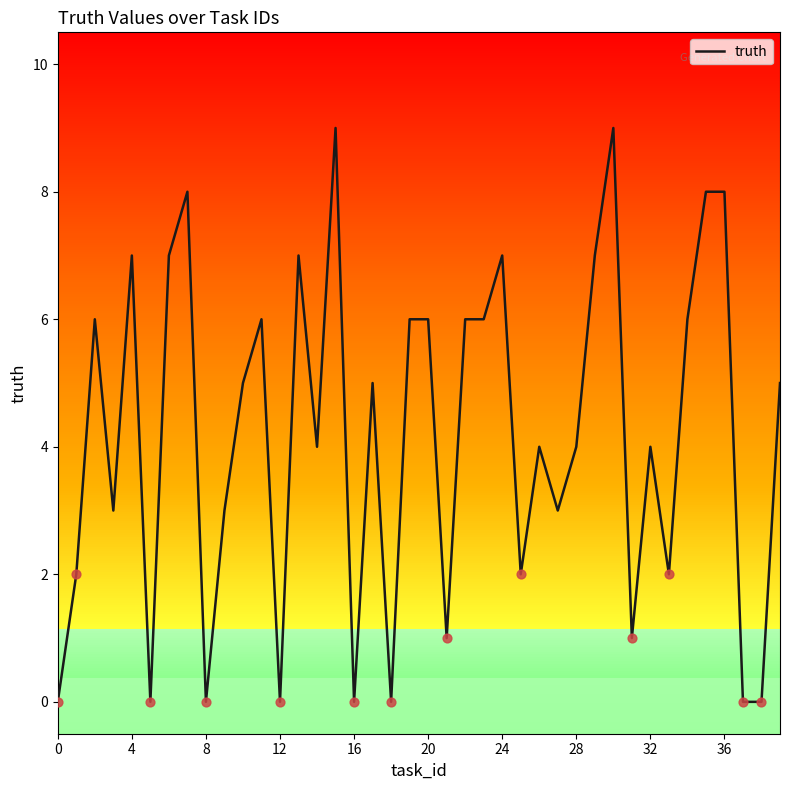

What is the maximum value shown in the chart?

9